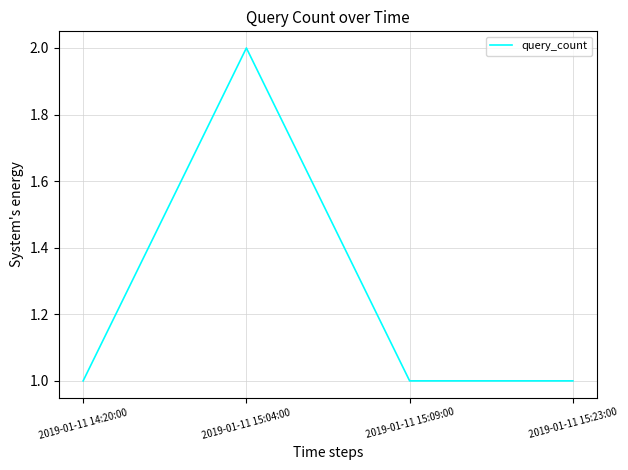

The chart shows a value of 1 at 2019-01-11 14:20:00. True or false?

True